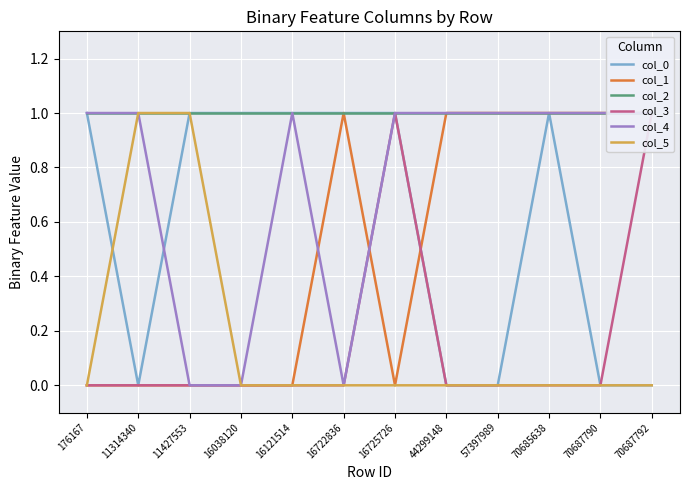

At which category is the sum across all series the highest?

16725726